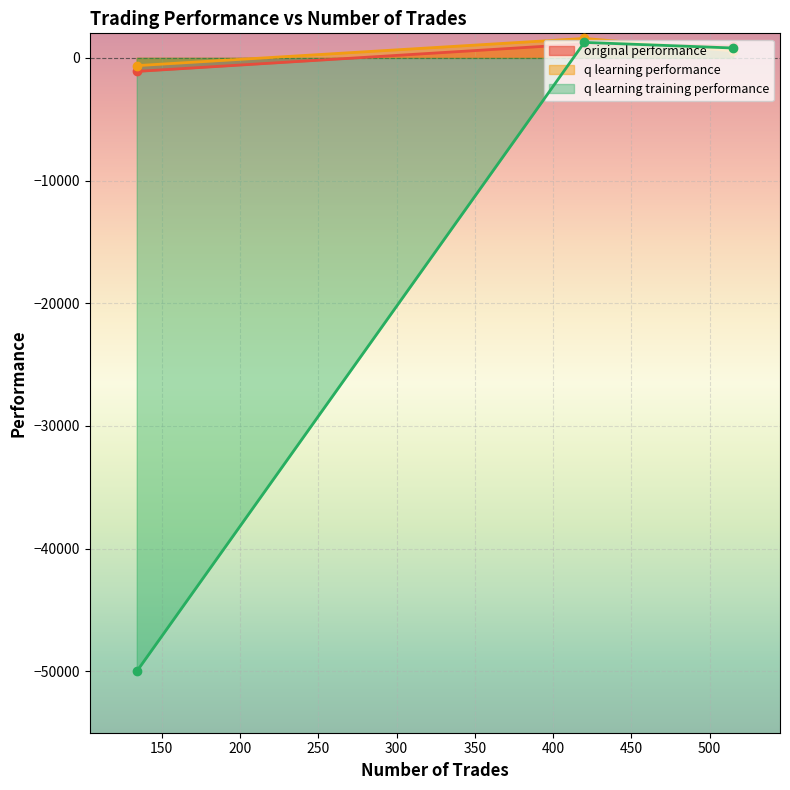

What is the approximate value of original performance at 134?

-1103.5